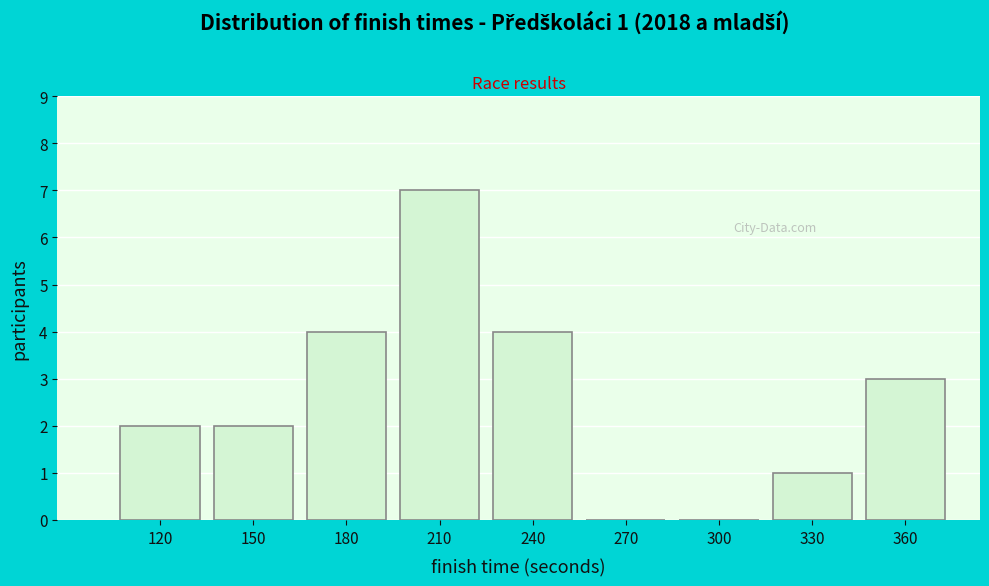

Reading left to right, list all the values displayed in this chart.

120=2	150=2	180=4	210=7	240=4	270=0	300=0	330=1	360=3